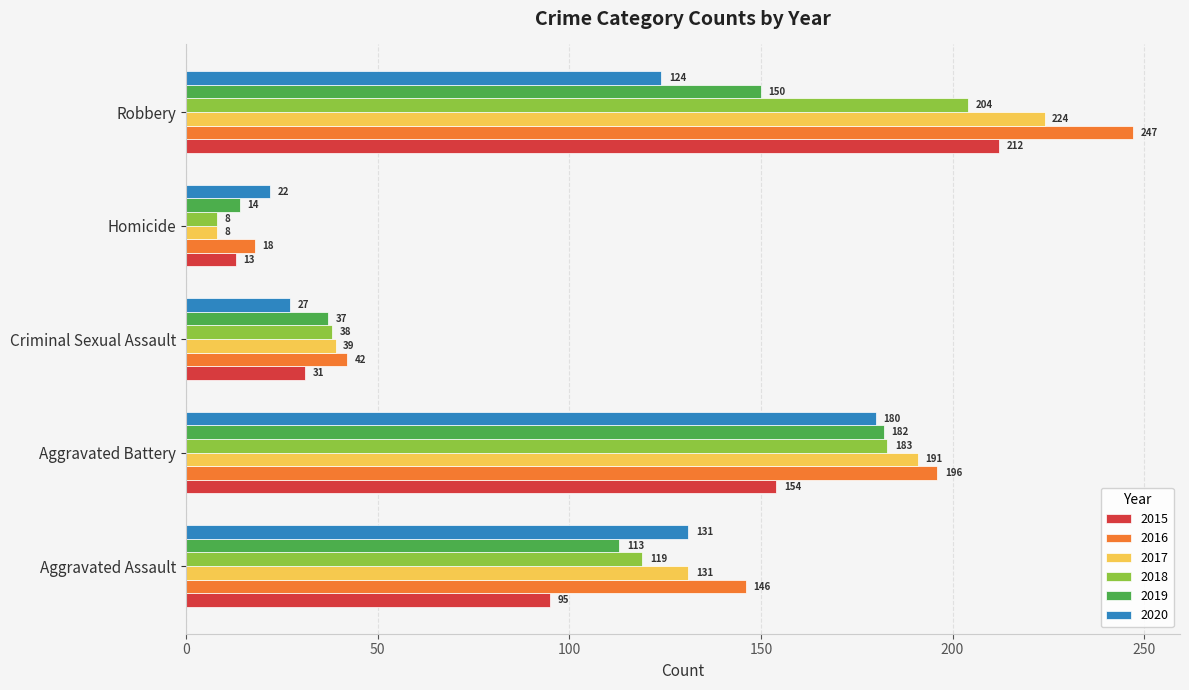

How many values in the 2017 series are below 131?

2